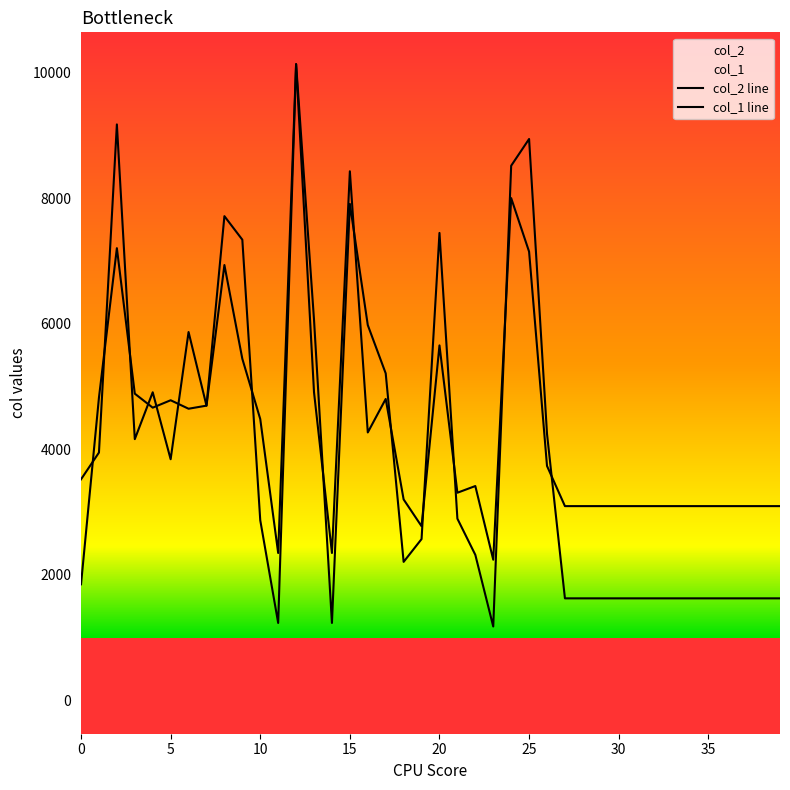

Reading left to right, extract all data points from this chart.

col_2: 0=1848.0	1=4821.0	2=7201.0	3=4884.0	4=4661.0	5=4779.0	6=4644.0	7=4693.0	8=7711.0	9=7336.0	10=2868.0	11=1232.0	12=10132.0	13=6060.0	14=1232.0	15=7906.0	16=5976.0	17=5207.0	18=2205.0	19=2568.0	20=7444.0	21=2893.0	22=2317.0	23=1176.0	24=8514.0	25=8940.0	26=4245.0	27=1624.0	28=1624.0	29=1624.0	30=1624.0	31=1624.0	32=1624.0	33=1624.0	34=1624.0	35=1624.0	36=1624.0	37=1624.0	38=1624.0	39=1624.0
col_1: 0=3519.5	1=3946.1	2=9172.1	3=4159.5	4=4906.0	5=3839.5	6=5865.9	7=4692.7	8=6932.4	9=5439.3	10=4479.4	11=2346.4	12=10132.0	13=4906.0	14=2346.4	15=8425.6	16=4266.1	17=4799.4	18=3199.6	19=2773.0	20=5652.6	21=3306.2	22=3412.9	23=2239.7	24=7998.9	25=7145.7	26=3732.8	27=3092.9	28=3092.9	29=3092.9	30=3092.9	31=3092.9	32=3092.9	33=3092.9	34=3092.9	35=3092.9	36=3092.9	37=3092.9	38=3092.9	39=3092.9